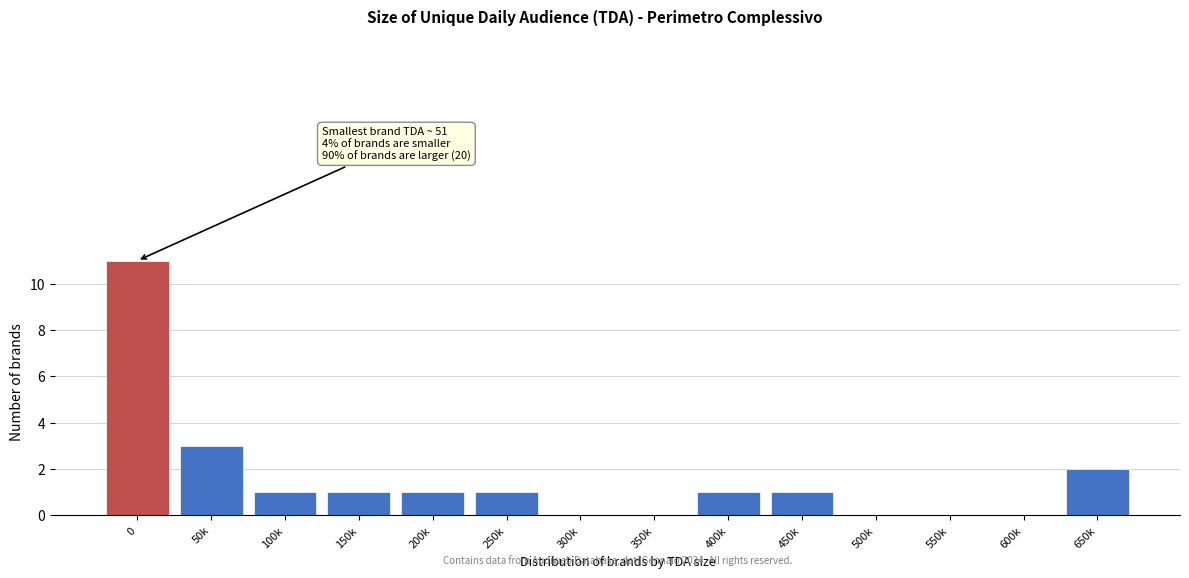

Reading left to right, list all the values displayed in this chart.

0=11	50k=3	100k=1	150k=1	200k=1	250k=1	300k=0	350k=0	400k=1	450k=1	500k=0	550k=0	600k=0	650k=2